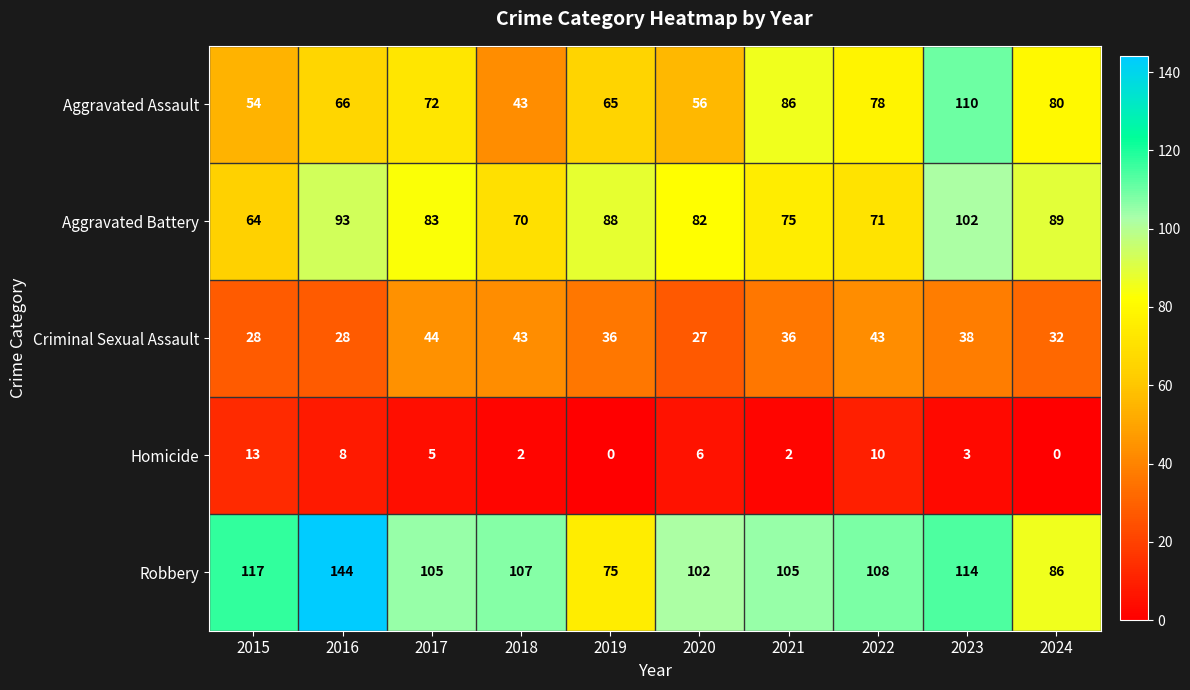

The value of Robbery at 2017 is 105. True or false?

True